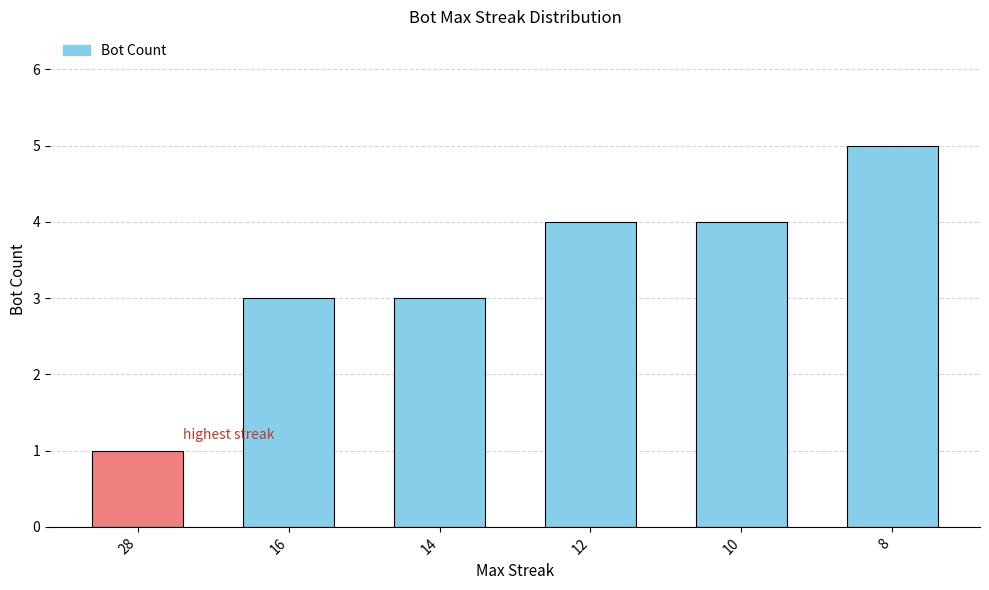

How many values are below 4?

3